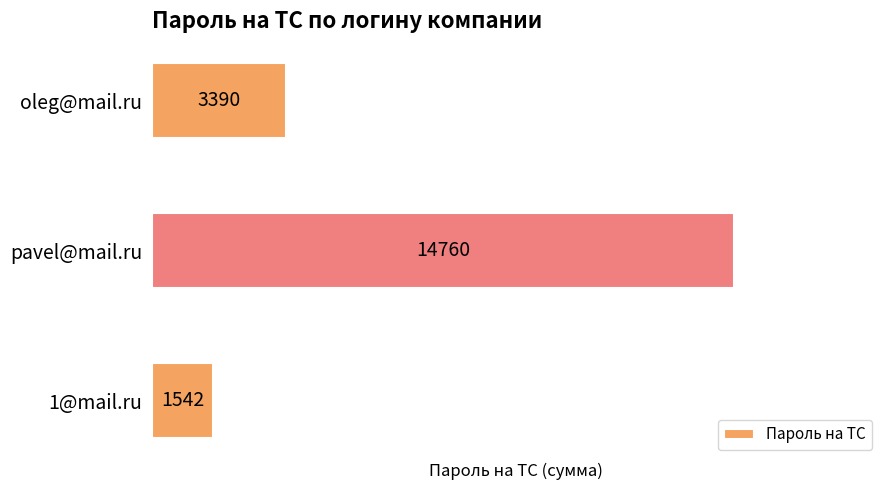

Does the chart contain stacked bars?

No